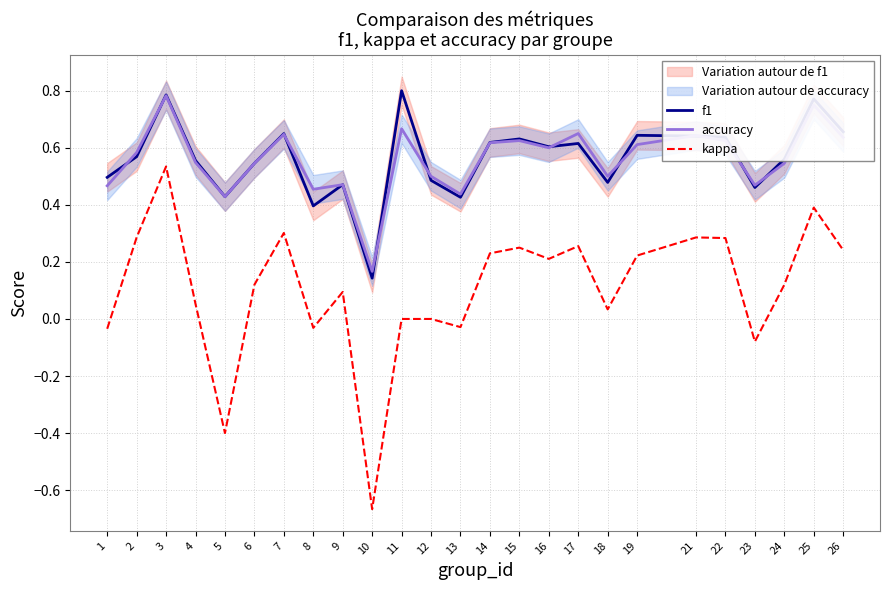

Is it true that kappa equals -0.6 at 12?

False